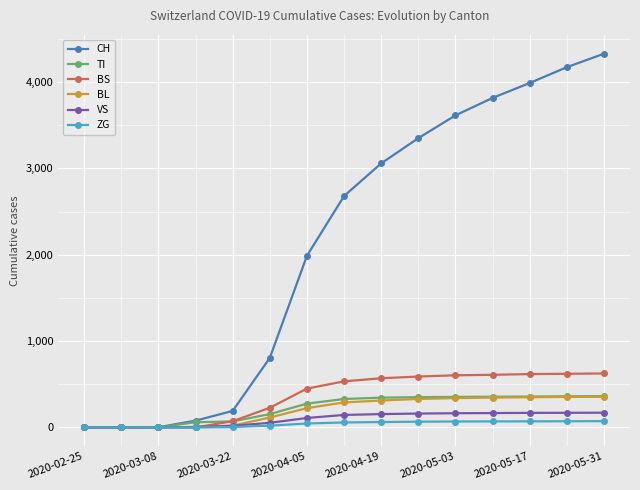

How many distinct data groups are displayed?

6